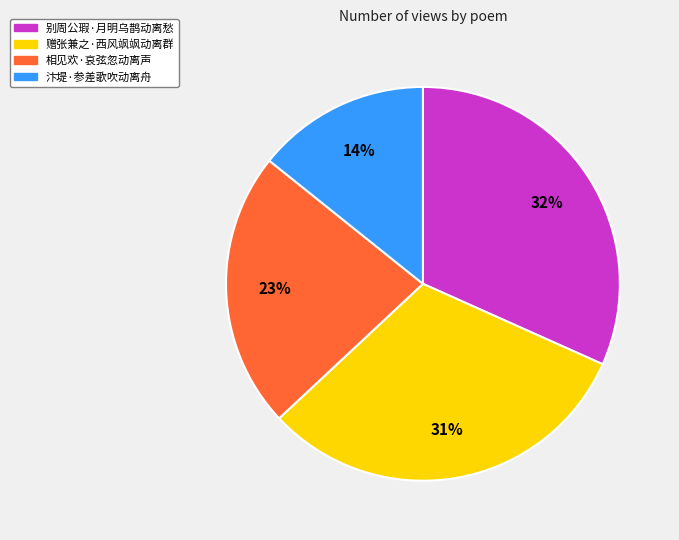

To the nearest percent, what is the combined percentage of 别周公瑕·月明乌鹊动离愁 and 汴堤·参差歌吹动离舟?

46%